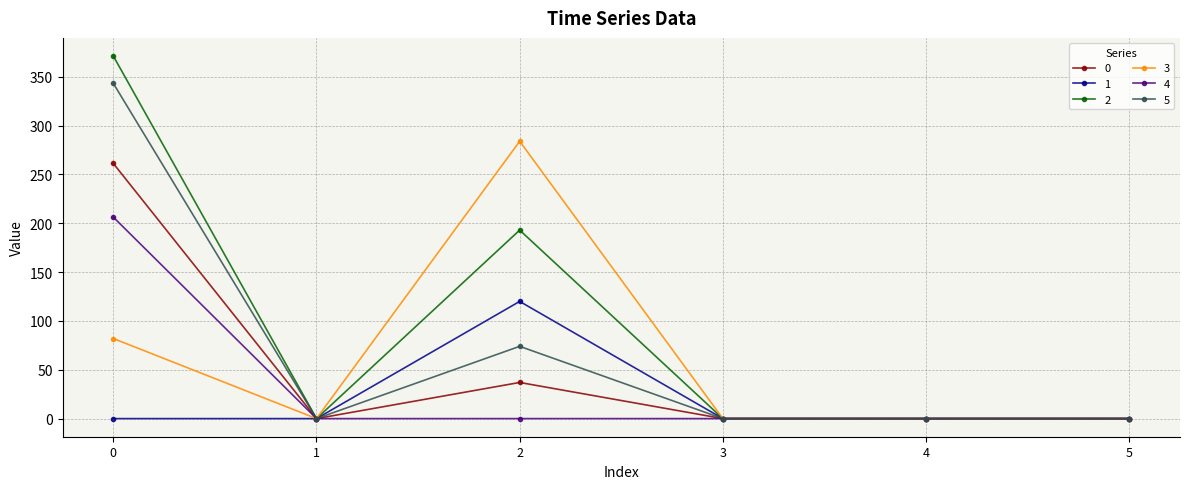

Is it true that 0 equals 94.8 at 3?

False